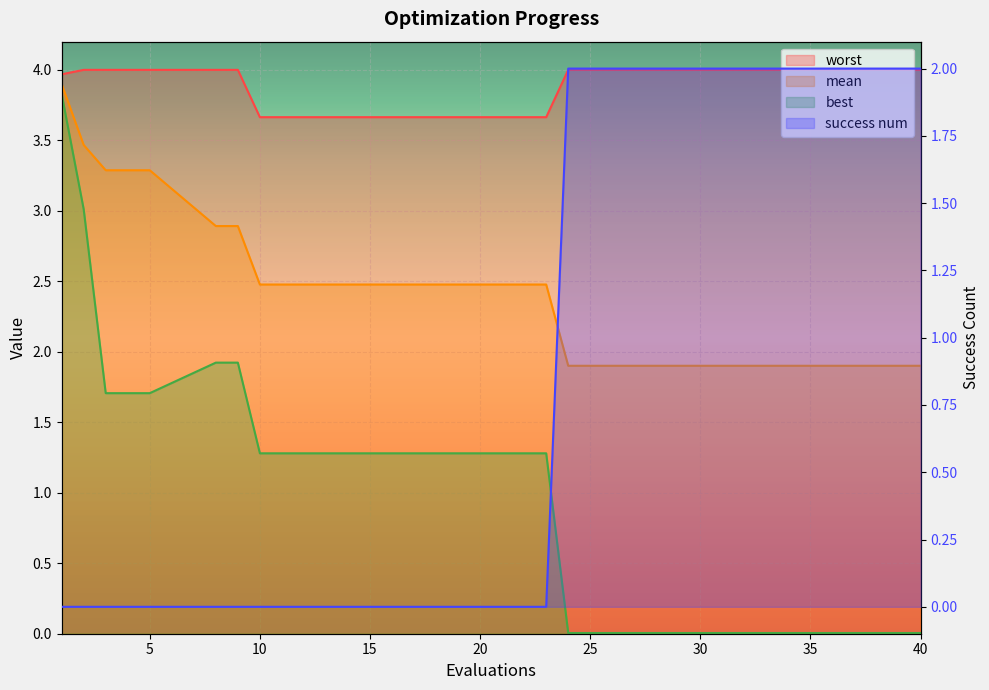

Where do success num and best first cross each other?

23 and 24